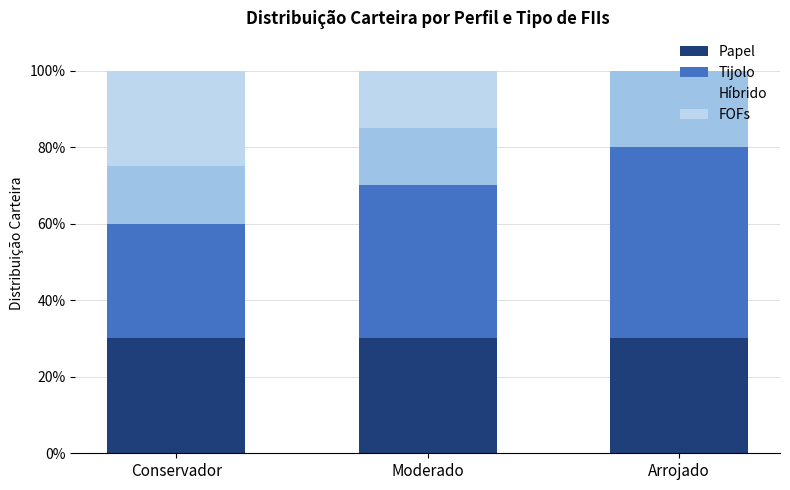

What value does the Híbrido series have at Arrojado?

0.2